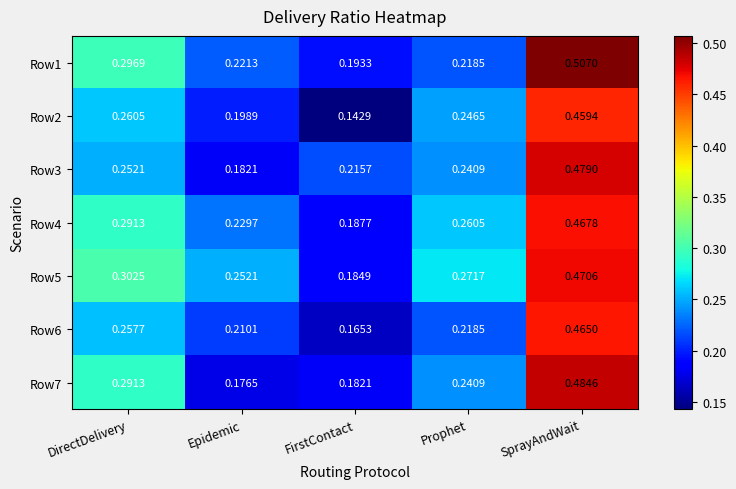

What is the total value across all series at SprayAndWait?

3.3